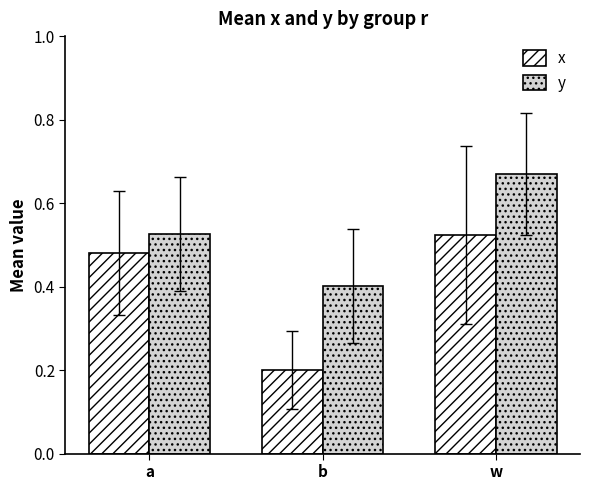

What is the sum of all x values?

1.2